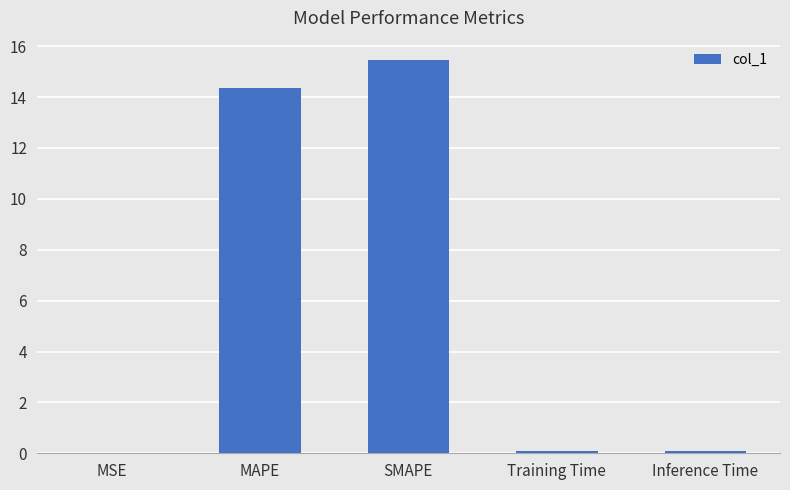

True or false: the data shows 14.3 at MAPE.

True